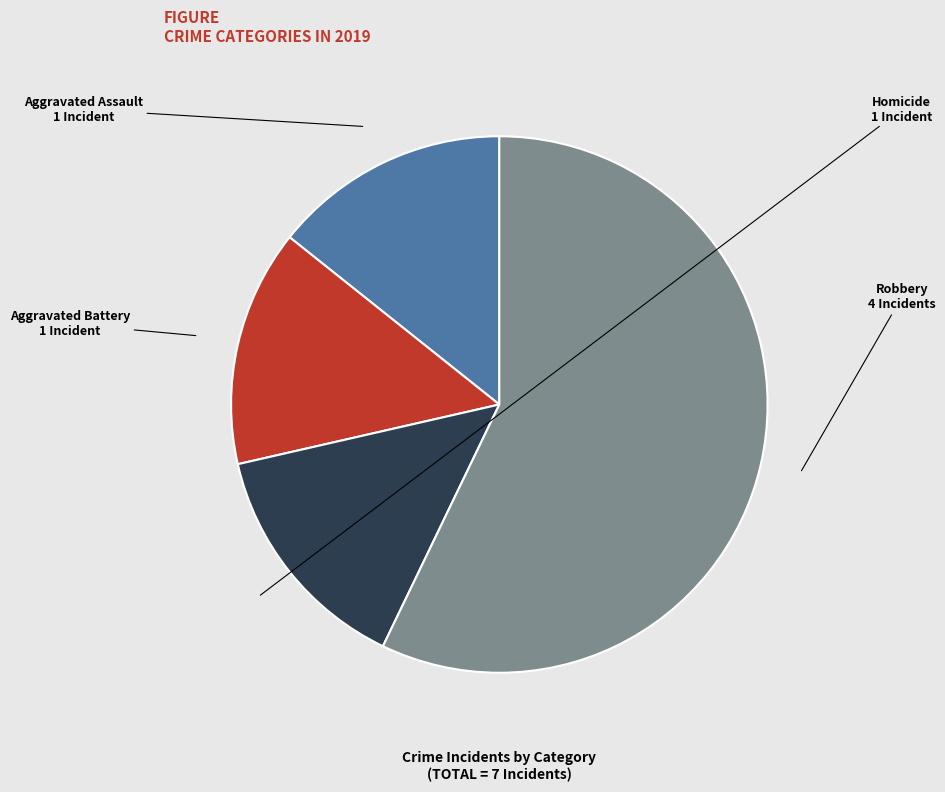

Is there any slice that represents more than half of the pie?

Yes